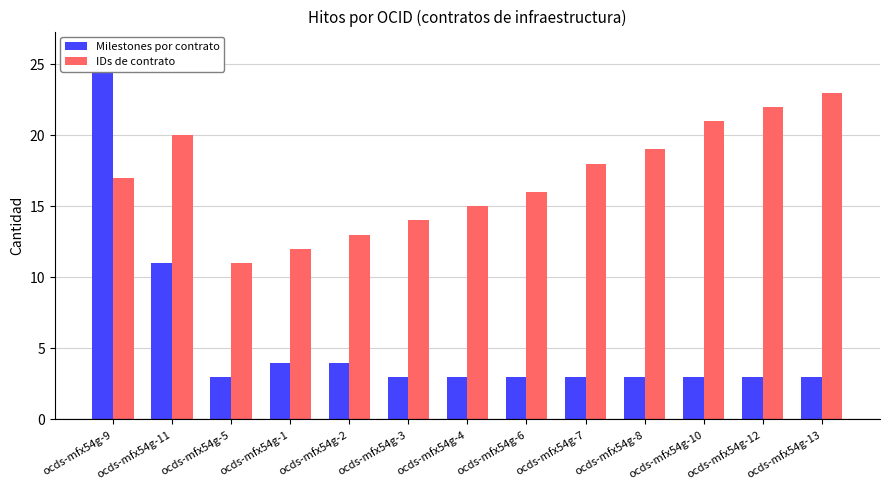

Which label corresponds to the largest value in the chart?

ocds-mfx54g-9